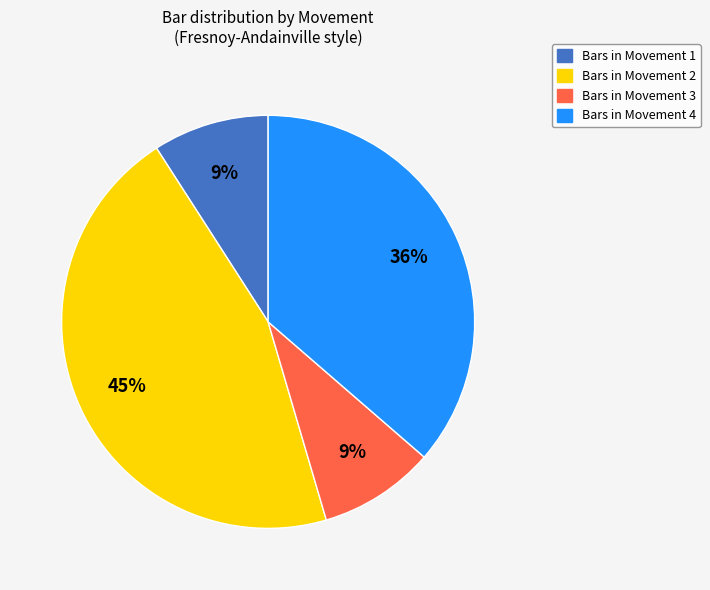

To the nearest percent, what is the average slice percentage?

25%